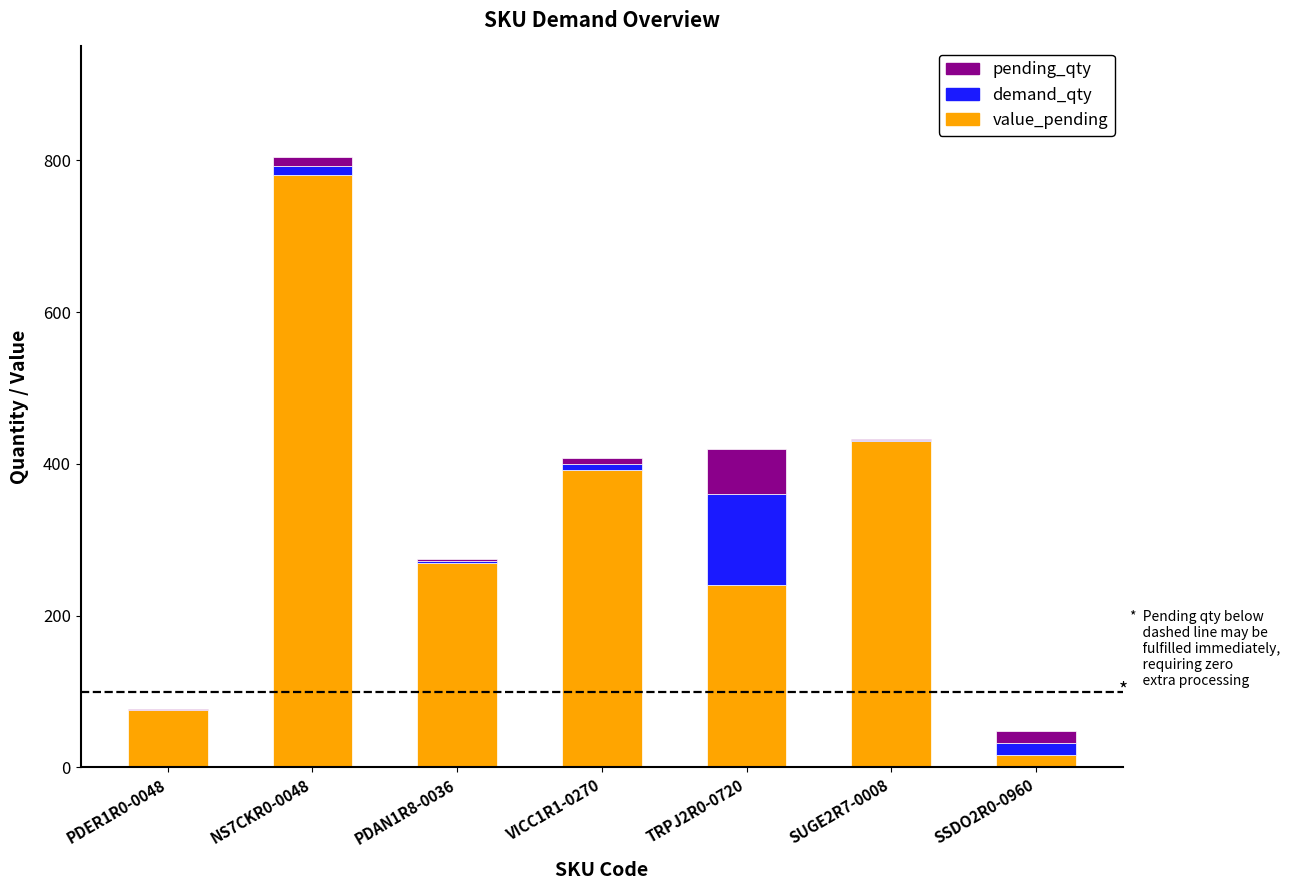

What is the sum of all value_pending values?

2203